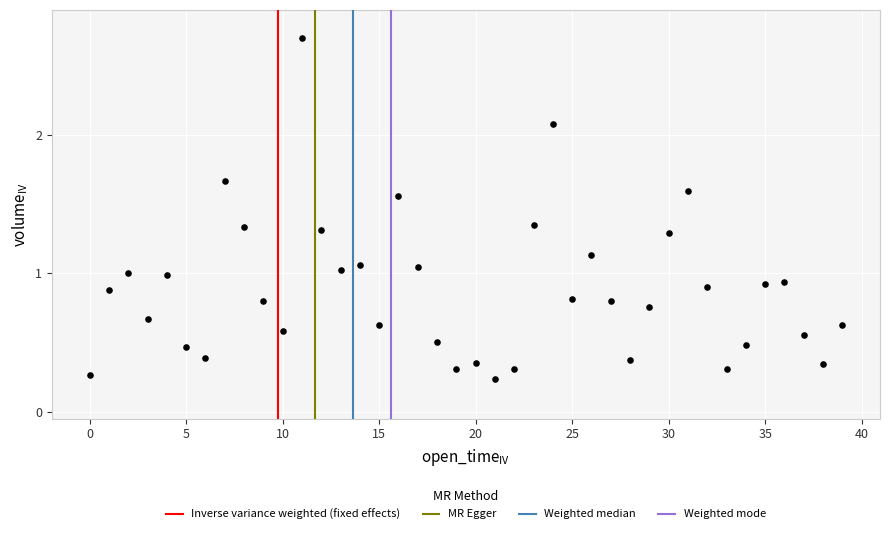

Count the number of points in this scatter plot.

40